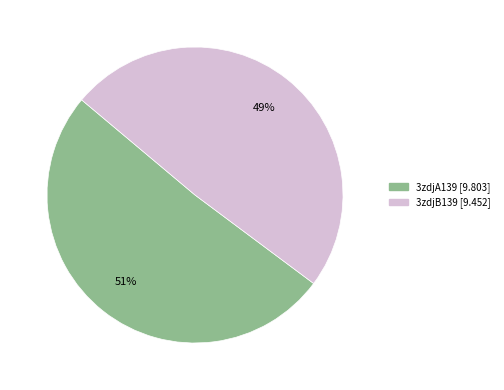

To the nearest percent, what is the difference between the 3zdjB139 and 3zdjA139 slice percentages?

2%